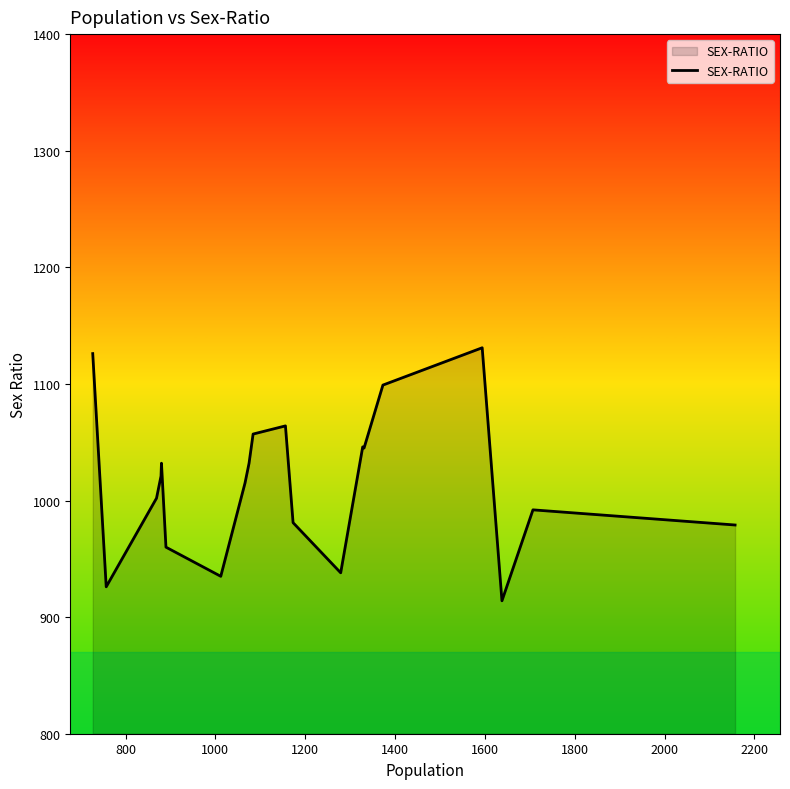

What is the minimum value shown in the chart?

914